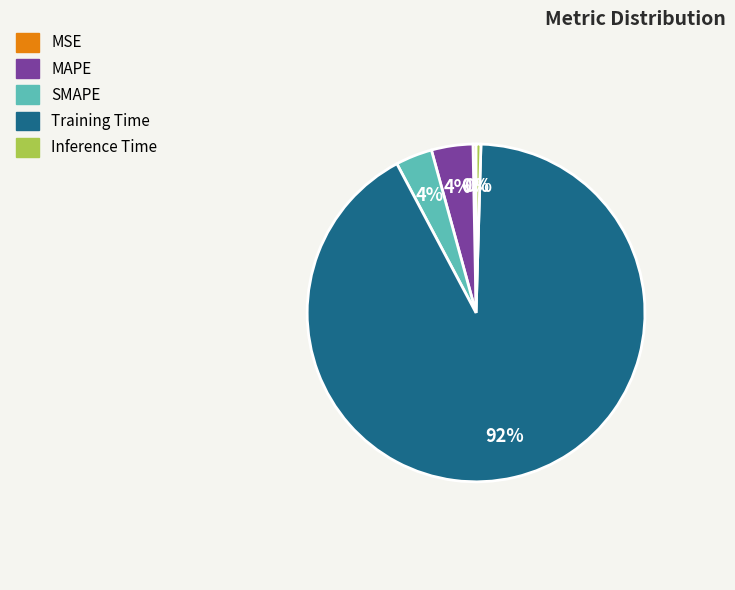

What is the largest slice in the pie chart?

Training Time